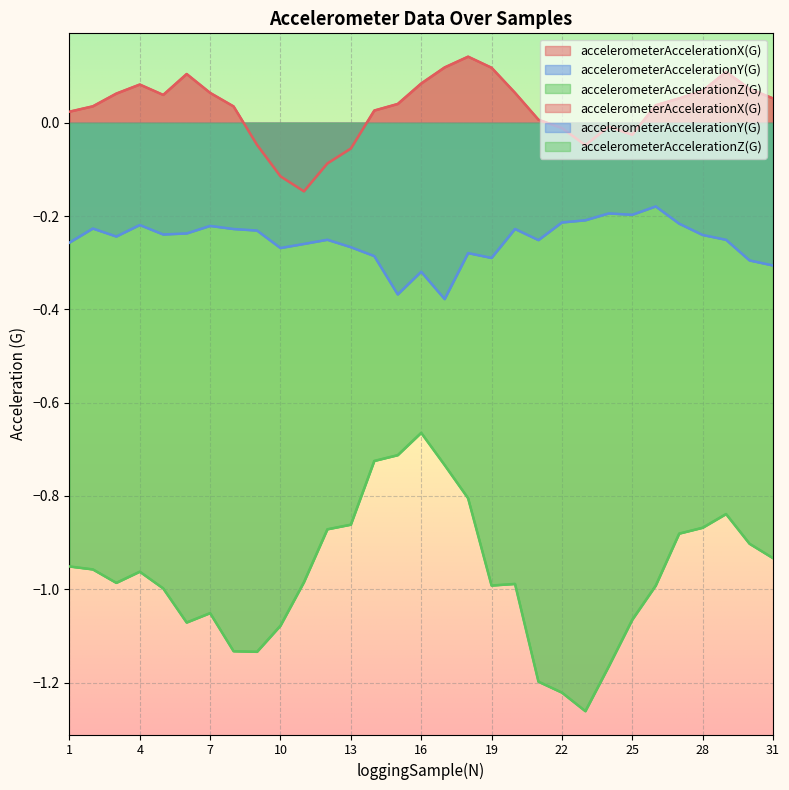

Count the number of categories in the chart.

31